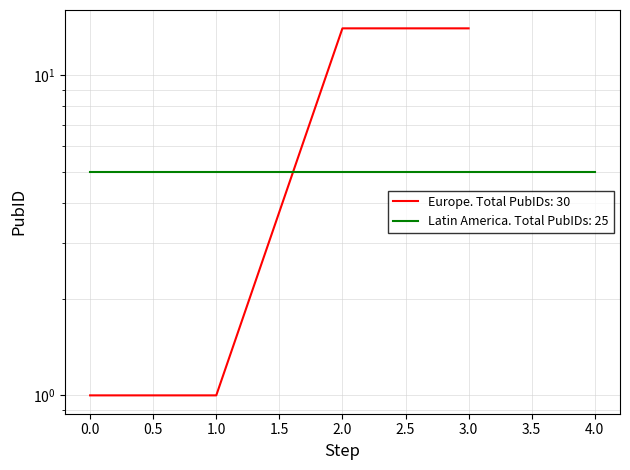

What is the value of the 2nd point from the left?

1